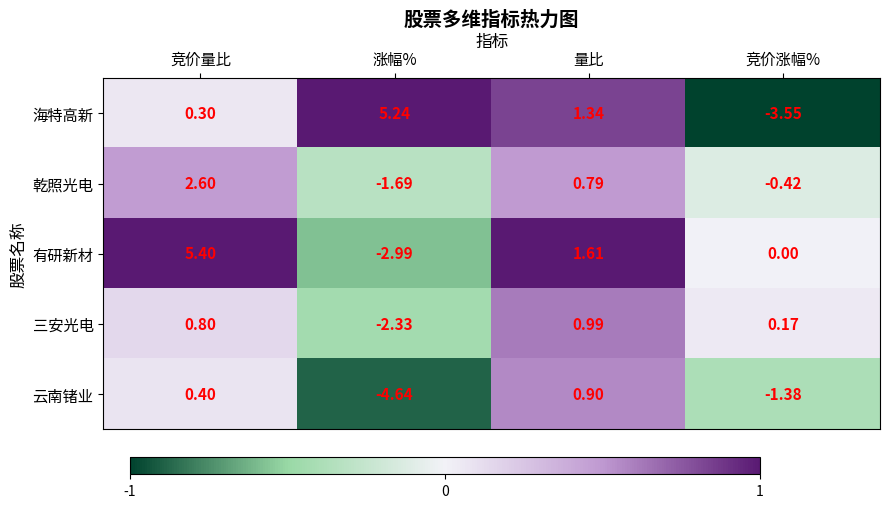

Where is 云南锗业 nearest to the value -1?

竞价涨幅%